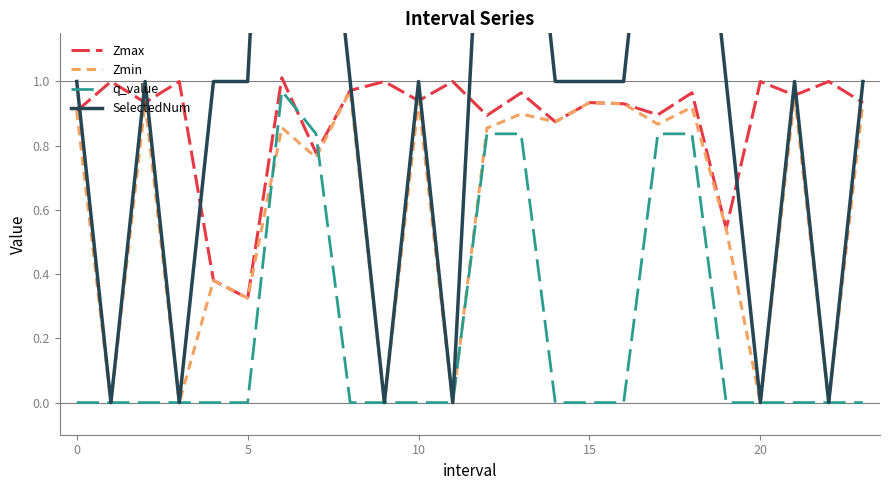

How many intersections are there between q_value and Zmin?

2